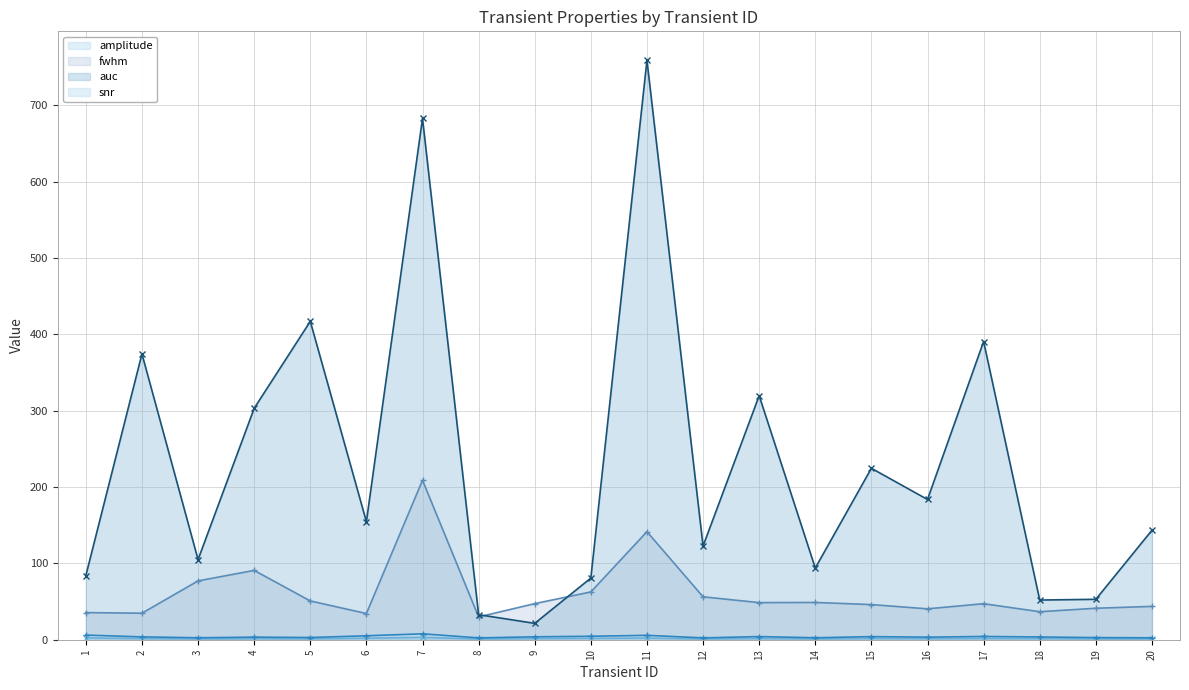

Reading right to left, extract all data points from this chart.

amplitude (line): 20=1.0	19=1.1	18=1.4	17=1.7	16=1.3	15=1.6	14=1.0	13=1.6	12=0.9	11=2.2	10=1.8	9=1.5	8=1.0	7=3.1	6=2.0	5=1.1	4=1.3	3=1.0	2=1.5	1=2.4
fwhm (line): 20=43.7	19=41.2	18=36.7	17=47.2	16=40.5	15=46.0	14=48.8	13=48.6	12=56.2	11=141.5	10=62.6	9=47.3	8=29.9	7=208.9	6=34.3	5=50.8	4=90.8	3=77.1	2=34.7	1=35.5
auc (line): 20=143.4	19=52.9	18=52.0	17=390.6	16=183.7	15=224.5	14=93.9	13=319.6	12=122.7	11=758.9	10=80.7	9=21.4	8=32.8	7=682.8	6=154.6	5=417.0	4=303.1	3=104.9	2=374.3	1=84.0
snr (line): 20=2.5	19=2.8	18=3.6	17=4.3	16=3.3	15=4.1	14=2.6	13=4.1	12=2.4	11=5.8	10=4.5	9=3.8	8=2.4	7=7.7	6=5.2	5=2.9	4=3.4	3=2.6	2=3.7	1=6.1